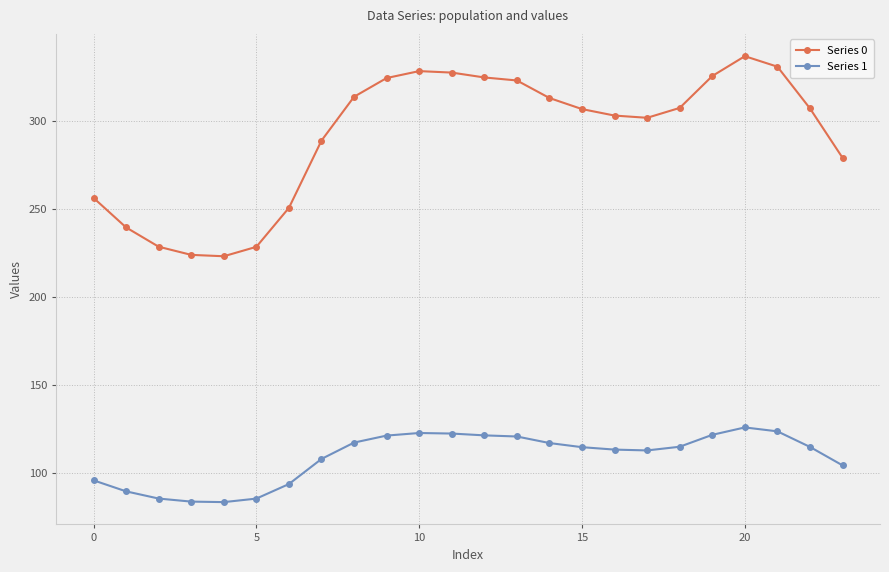

What is the highest value of the Series 0 series?

337.2